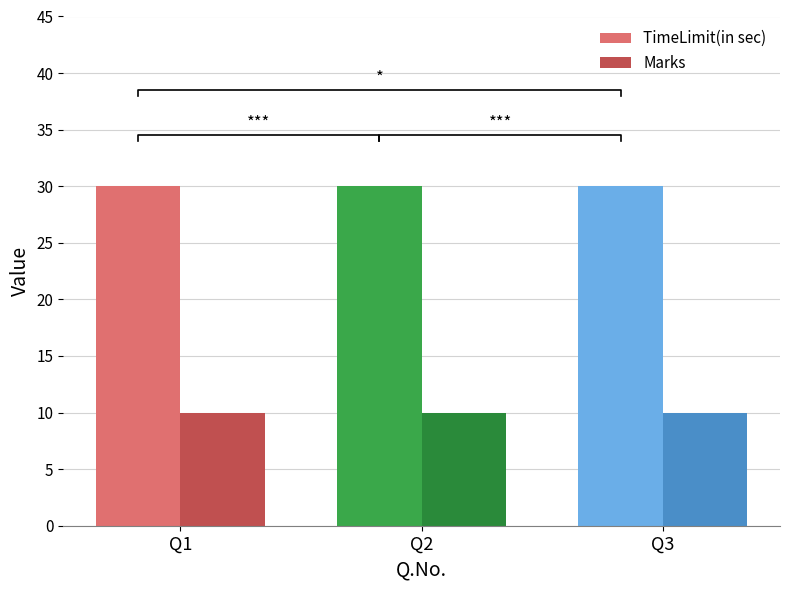

Reading right to left, list all the values displayed in this chart.

TimeLimit(in sec): Q3=30	Q2=30	Q1=30
Marks: Q3=10	Q2=10	Q1=10